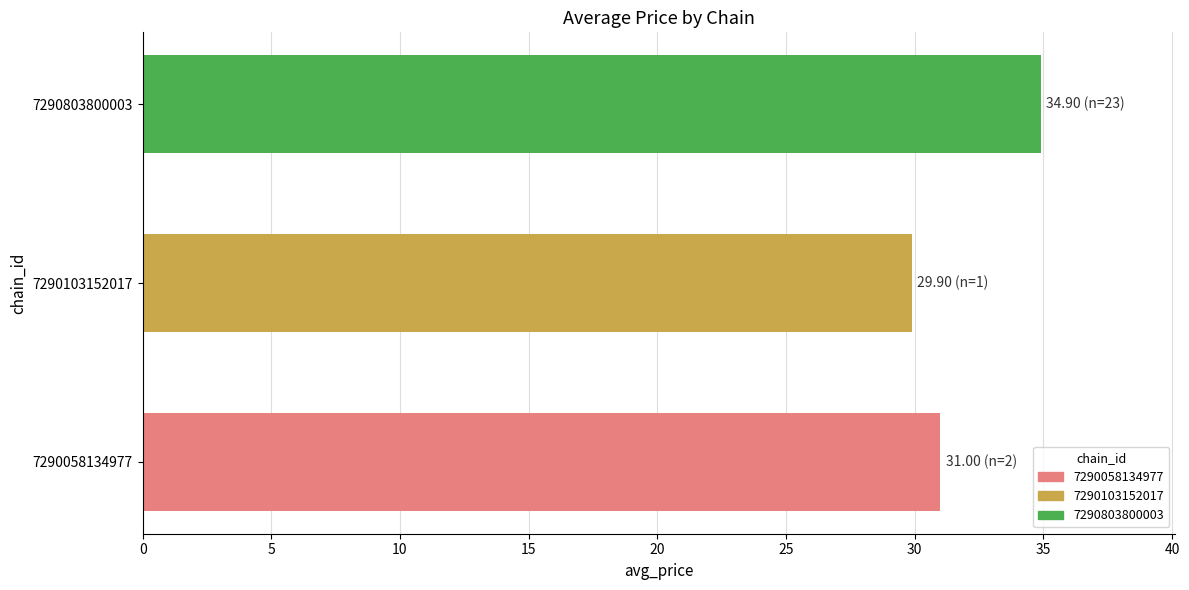

At which category does the chart reach its peak across all series?

7290803800003